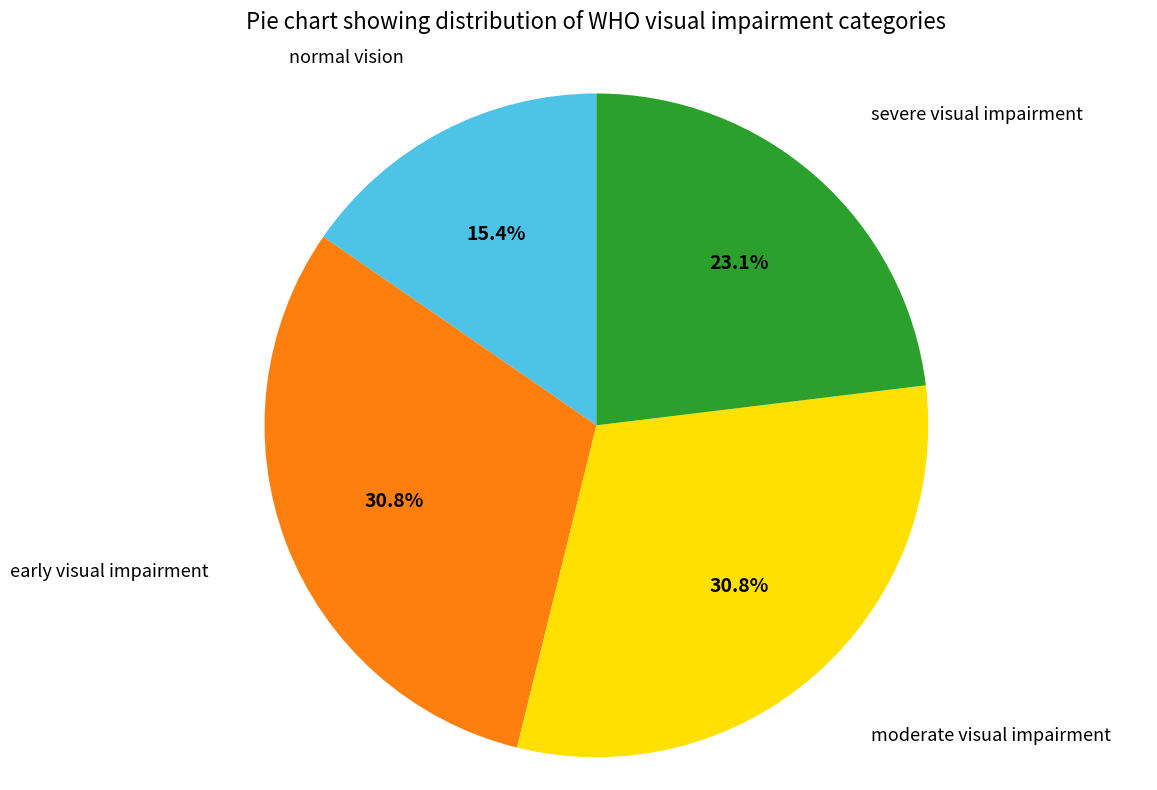

Is there a majority slice in this chart?

No